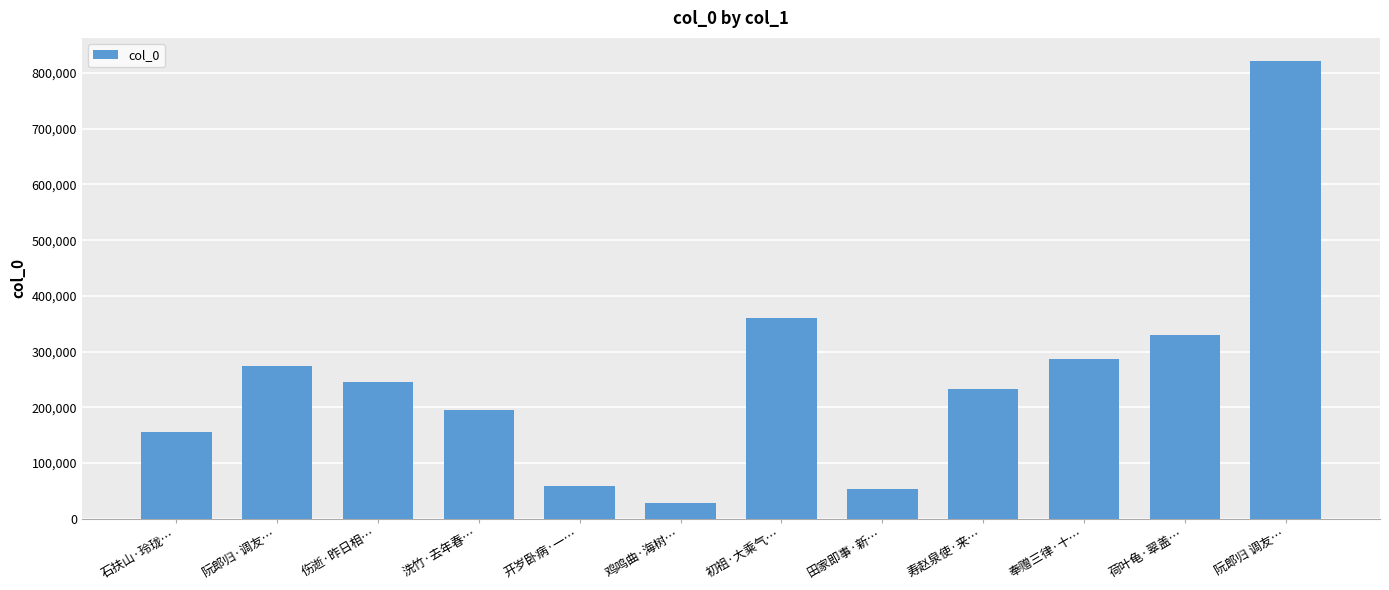

What is the difference between the second highest and minimum values?

330276